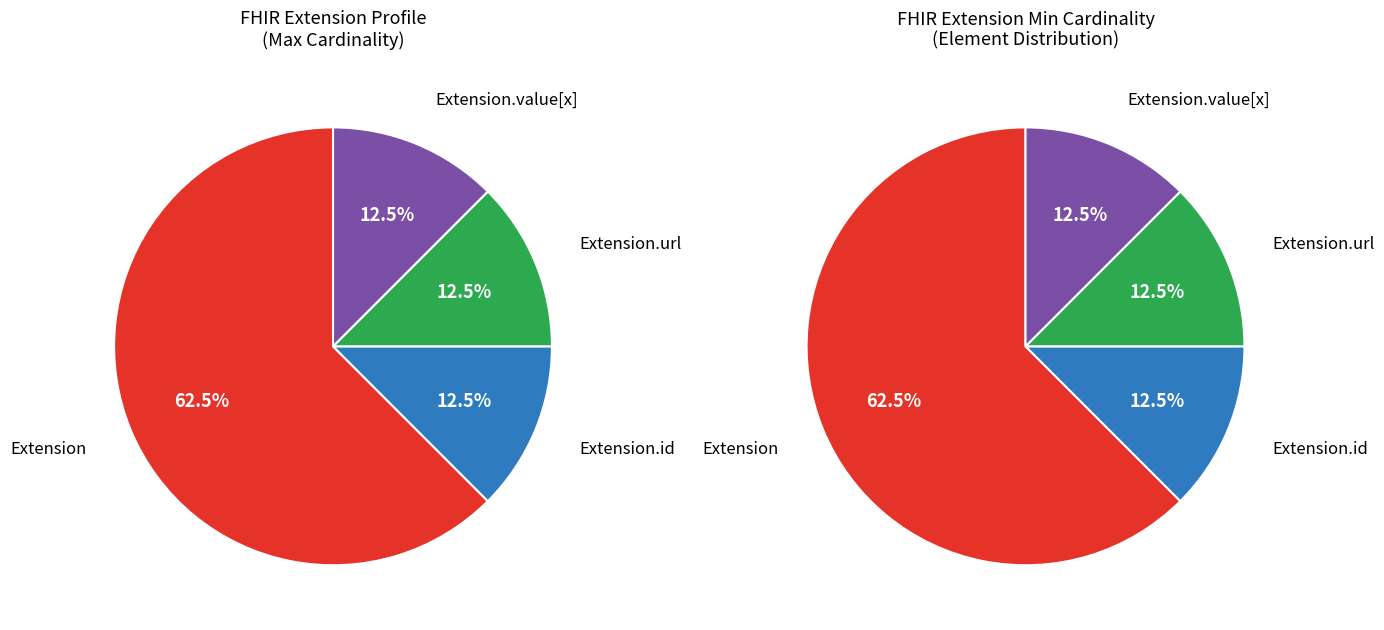

What portion of the pie excludes Extension.extension?

100.0%